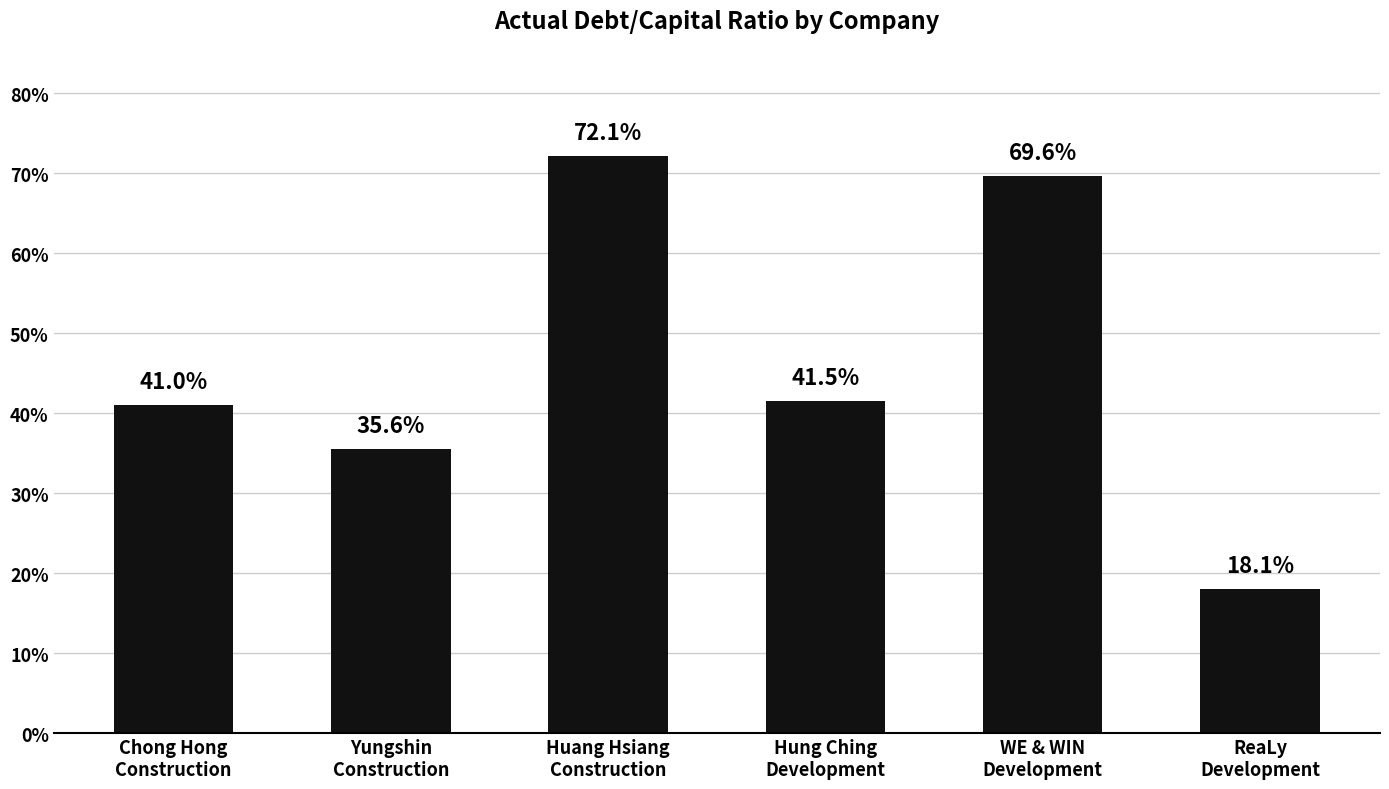

Are the bars horizontal?

No